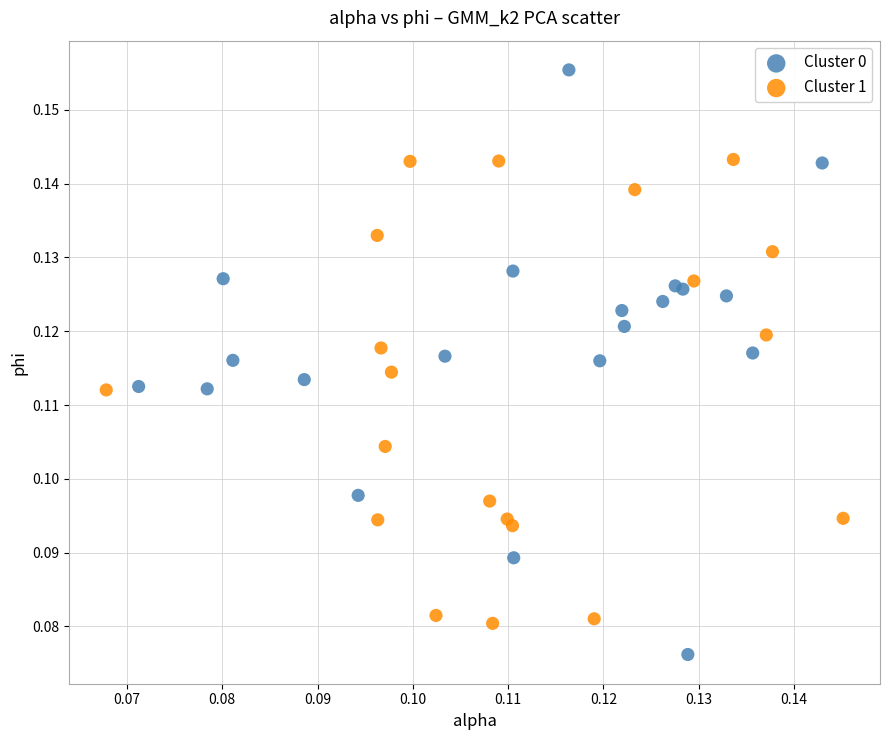

Which series reaches the maximum Y coordinate?

Cluster 0